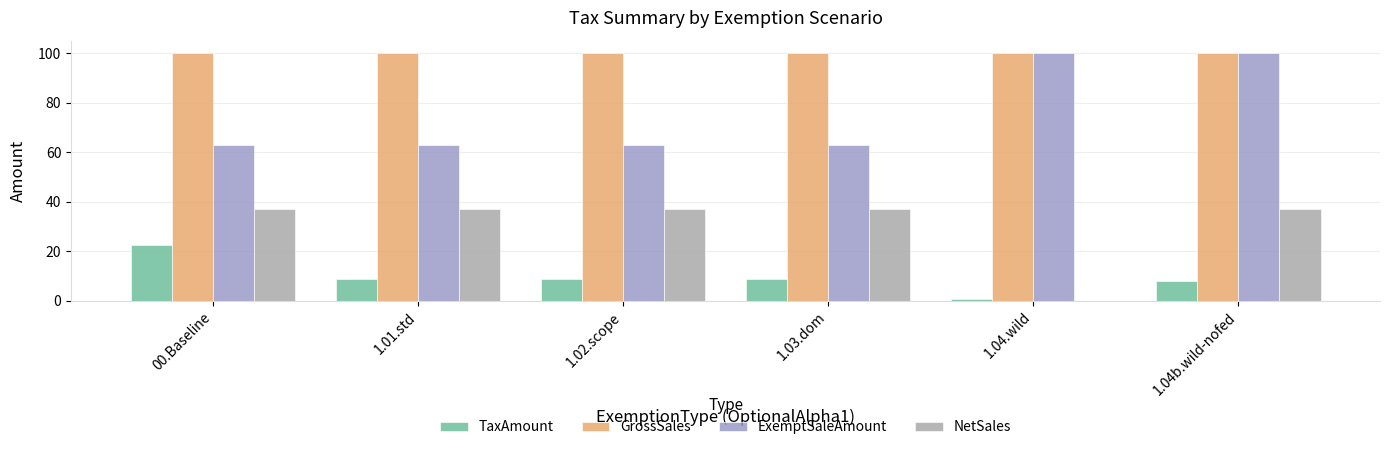

What value does the ExemptSaleAmount series have at 00.Baseline?

62.9